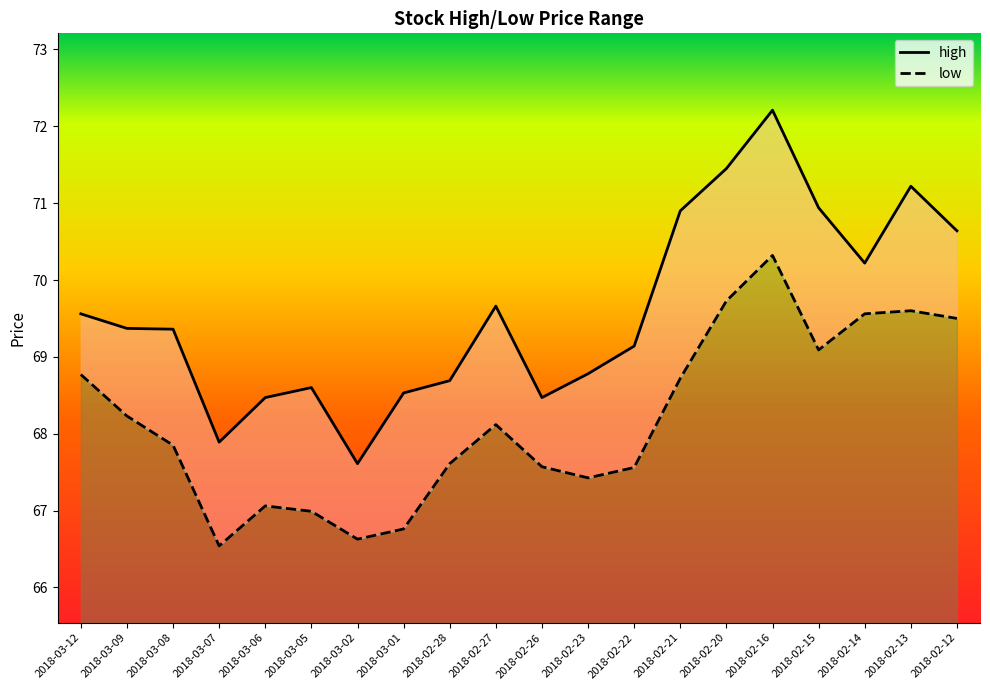

What is the maximum value shown in the chart?

72.2